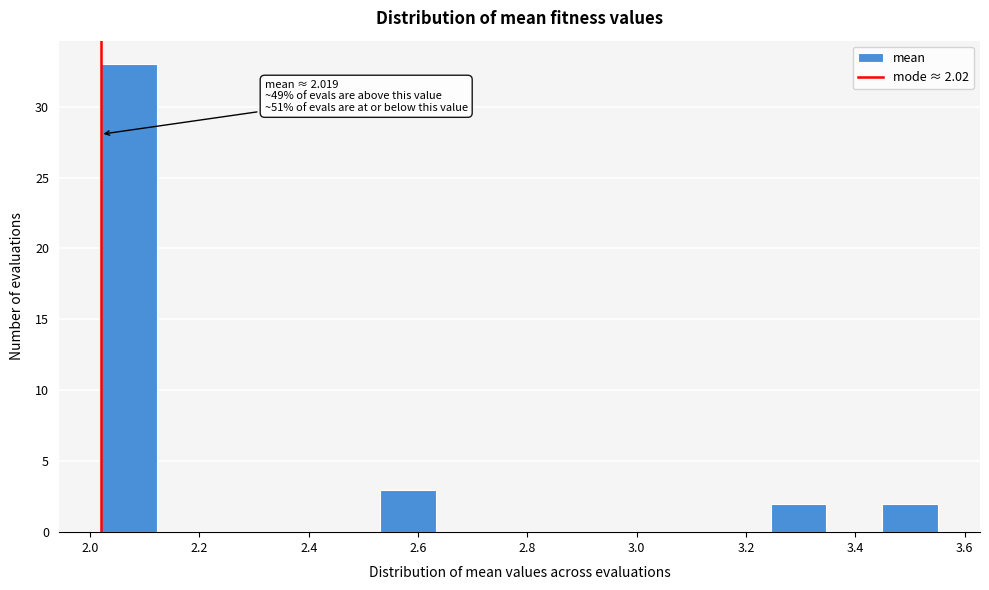

Over which range of the x-axis is the bar tallest?

2.02 to 2.12